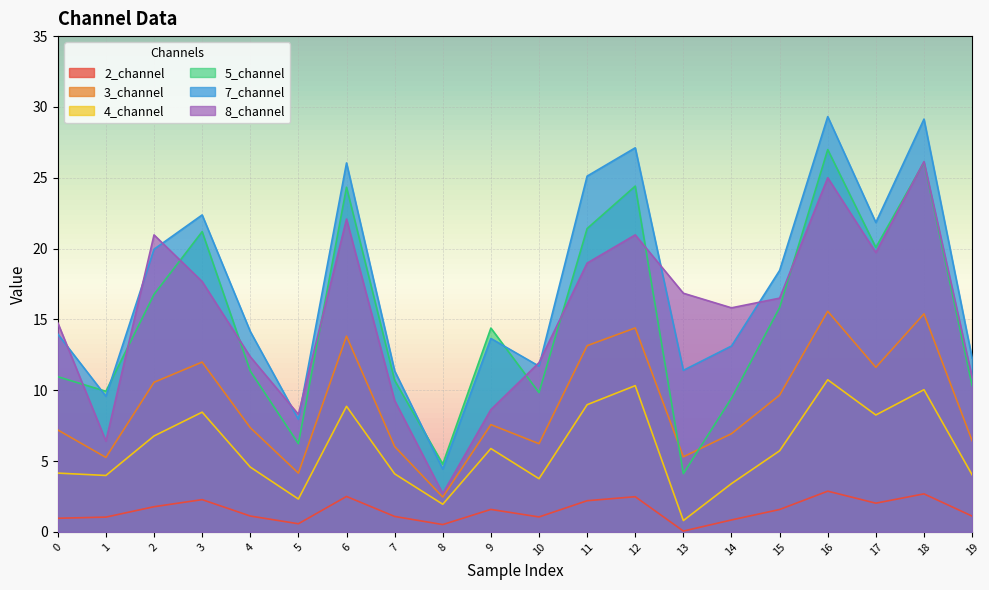

True or false: 2_channel and 4_channel cross at least once.

False